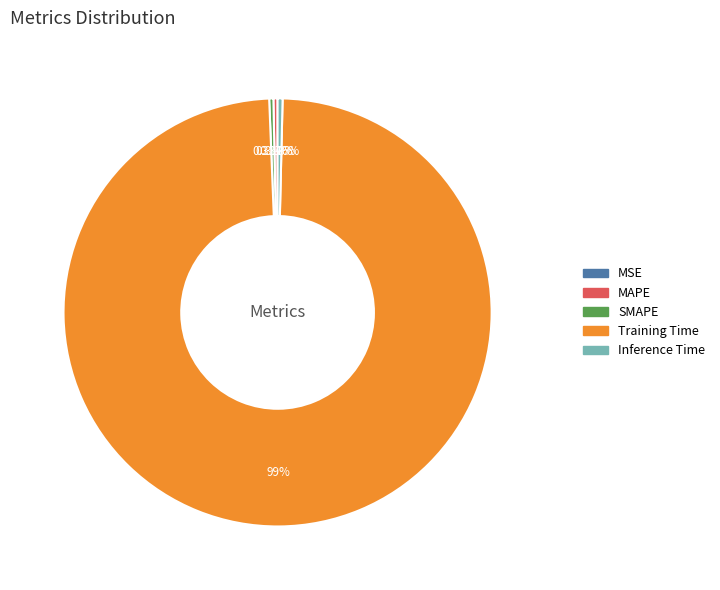

The Training Time slice represents 89% of the pie. True or false?

False